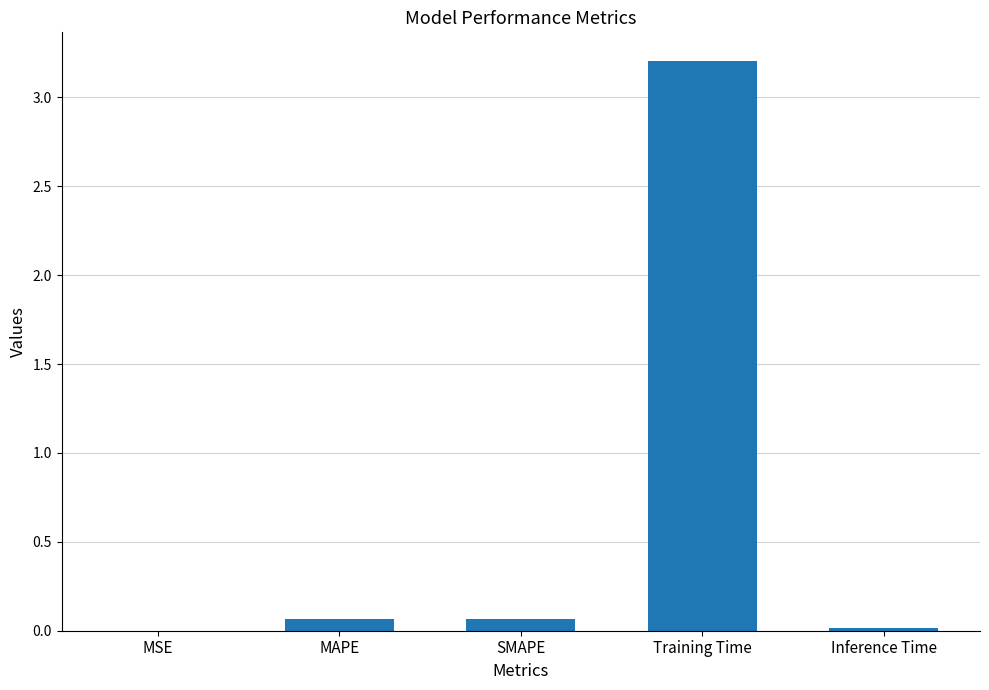

The value at Inference Time is 0.0. True or false?

True